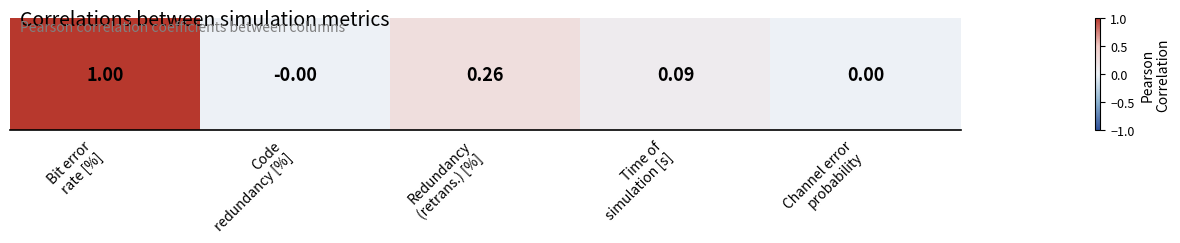

Rank the categories by value from highest to lowest.

Bit error
rate [%], Redundancy
(retrans.) [%], Time of
simulation [s], Code
redundancy [%], Channel error
probability